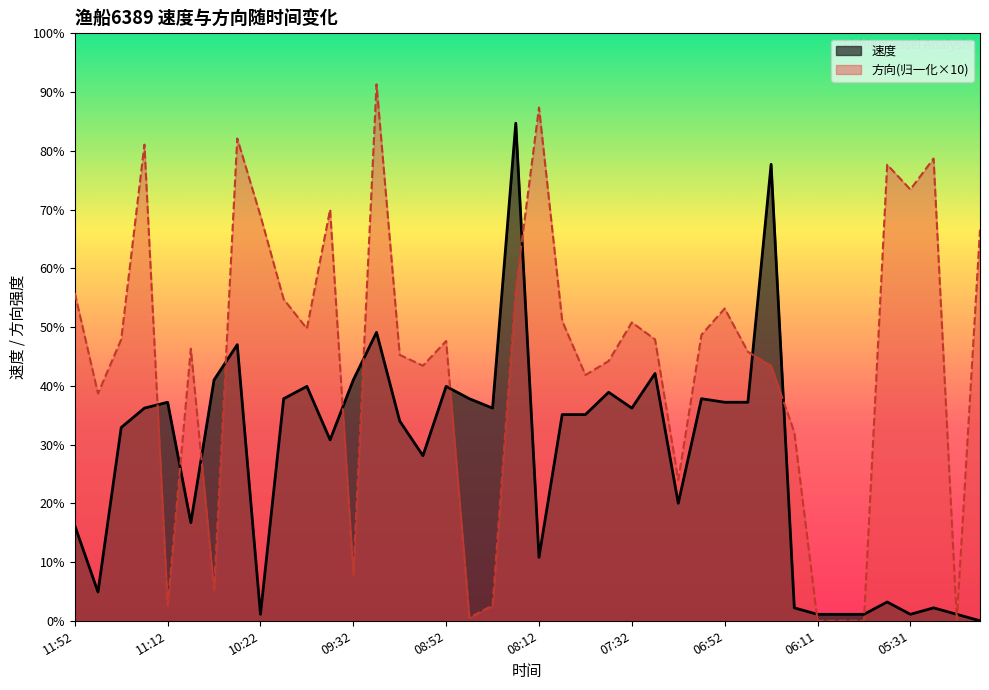

Rank the categories by 方向 value from highest to lowest.

09:22, 08:12, 10:32, 11:22, 05:21, 05:41, 05:31, 09:52, 10:22, 05:02, 08:22, 11:52, 10:12, 06:52, 08:02, 07:32, 10:02, 07:02, 11:32, 07:22, 08:52, 11:02, 06:42, 09:12, 07:42, 09:02, 06:32, 07:52, 11:42, 06:21, 07:12, 09:32, 10:42, 11:12, 08:32, 08:42, 06:11, 06:01, 05:51, 05:11